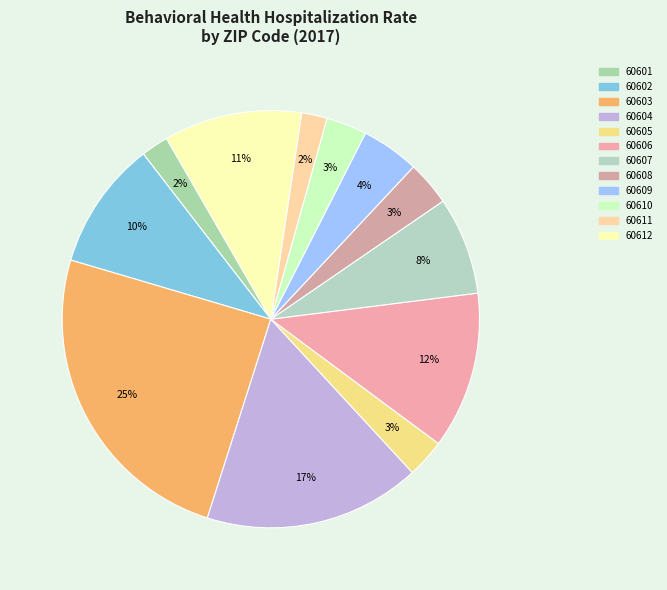

To the nearest percent, what is the combined percentage of 60609 and 60612?

15%